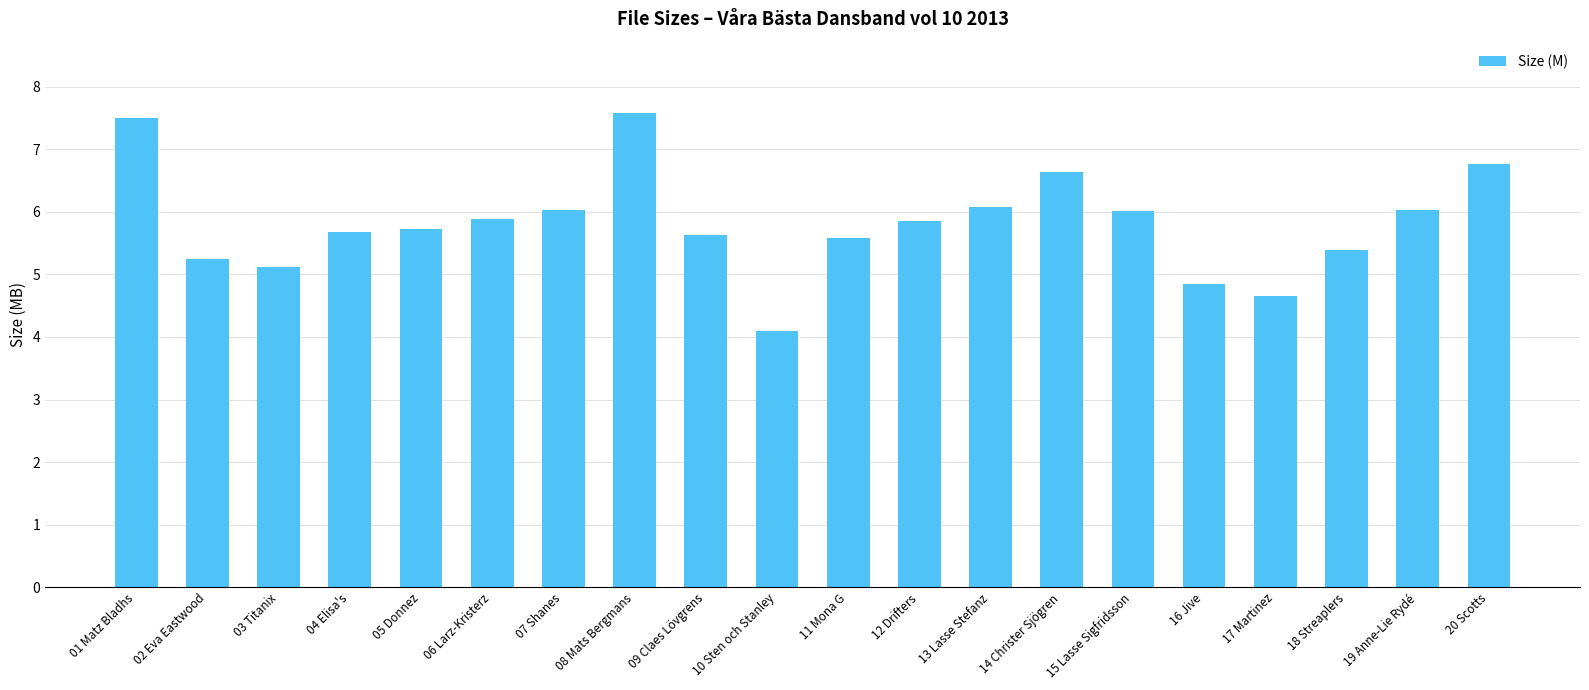

What is the change in value from 01 Matz Bladhs to 06 Larz-Kristerz?

-1.6